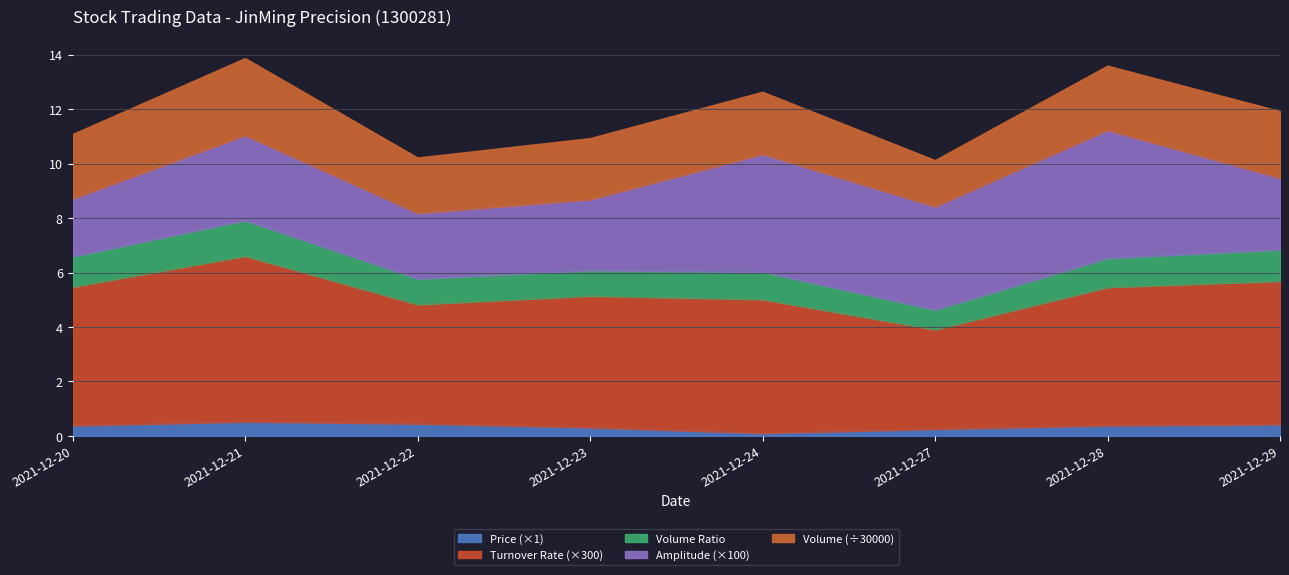

At which category does price reach its first local valley?

2021-12-24